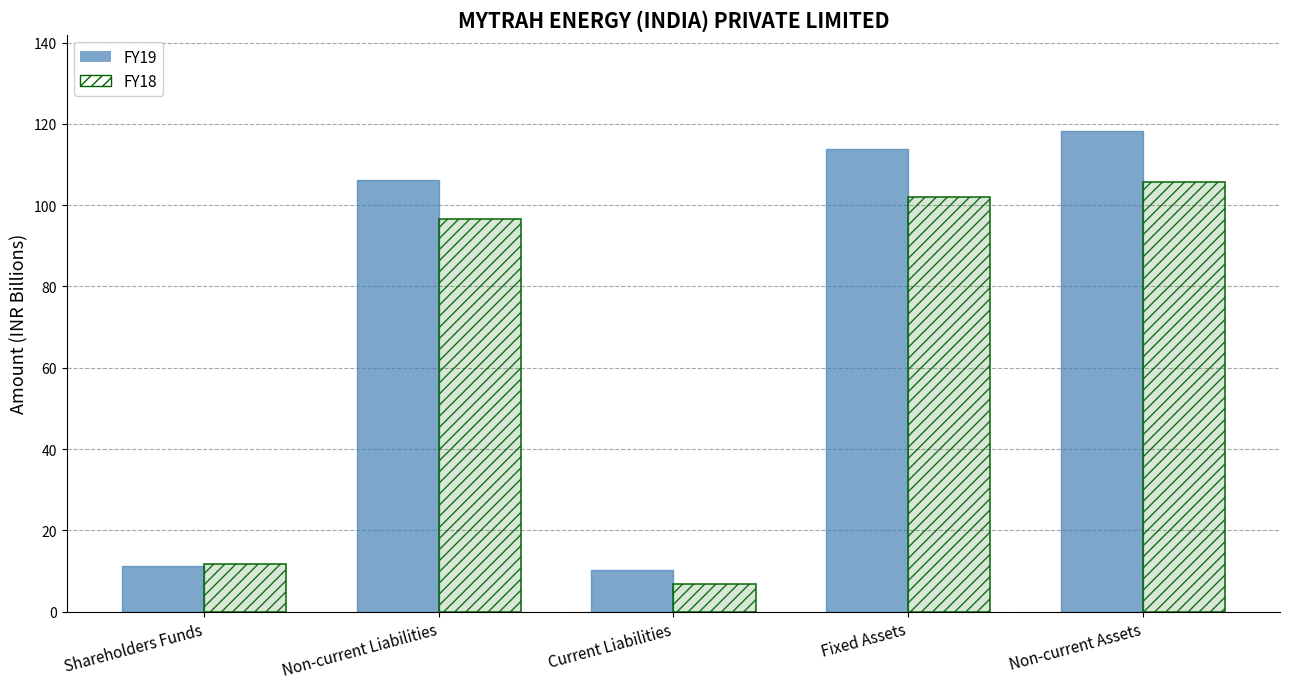

Reading left to right, what are all the values shown in this chart?

FY19: Shareholders Funds=11.2	Non-current Liabilities=106.3	Current Liabilities=10.3	Fixed Assets=113.7	Non-current Assets=118.3
FY18: Shareholders Funds=11.8	Non-current Liabilities=96.5	Current Liabilities=6.7	Fixed Assets=101.9	Non-current Assets=105.8